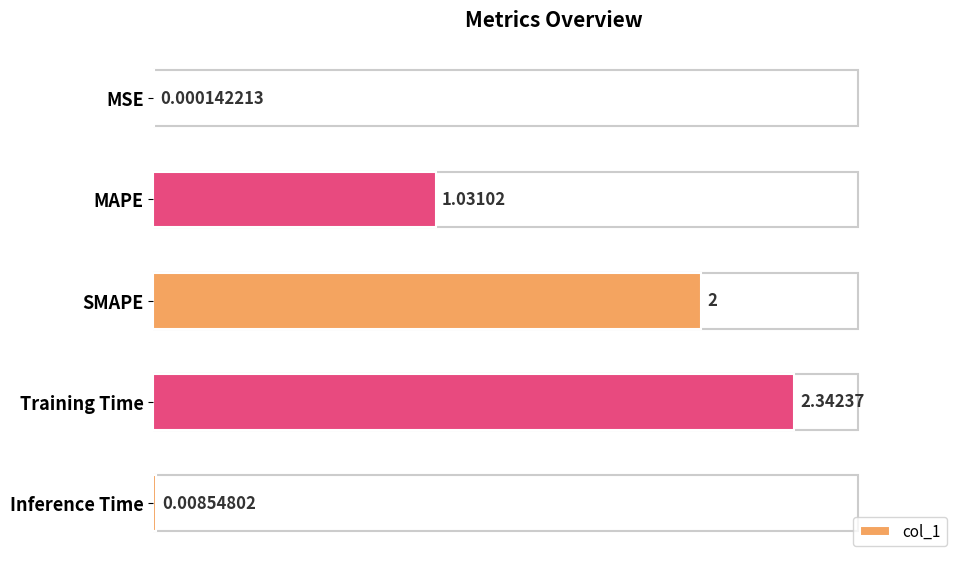

What is the sum of all values?

5.4